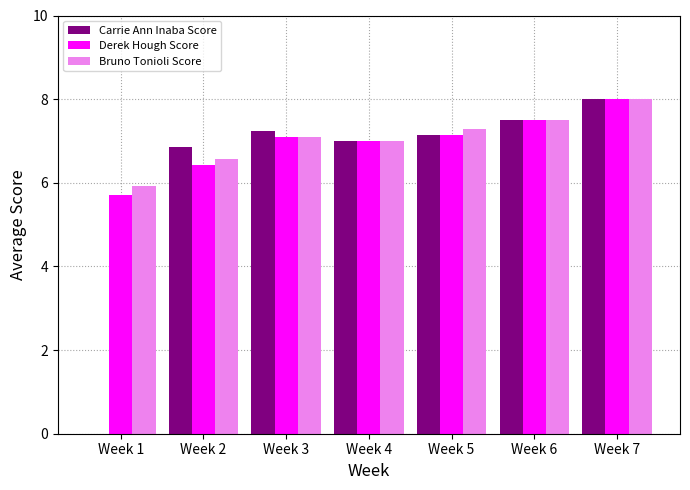

The Carrie Ann Inaba Score series shows 6.9 at Week 2. True or false?

True